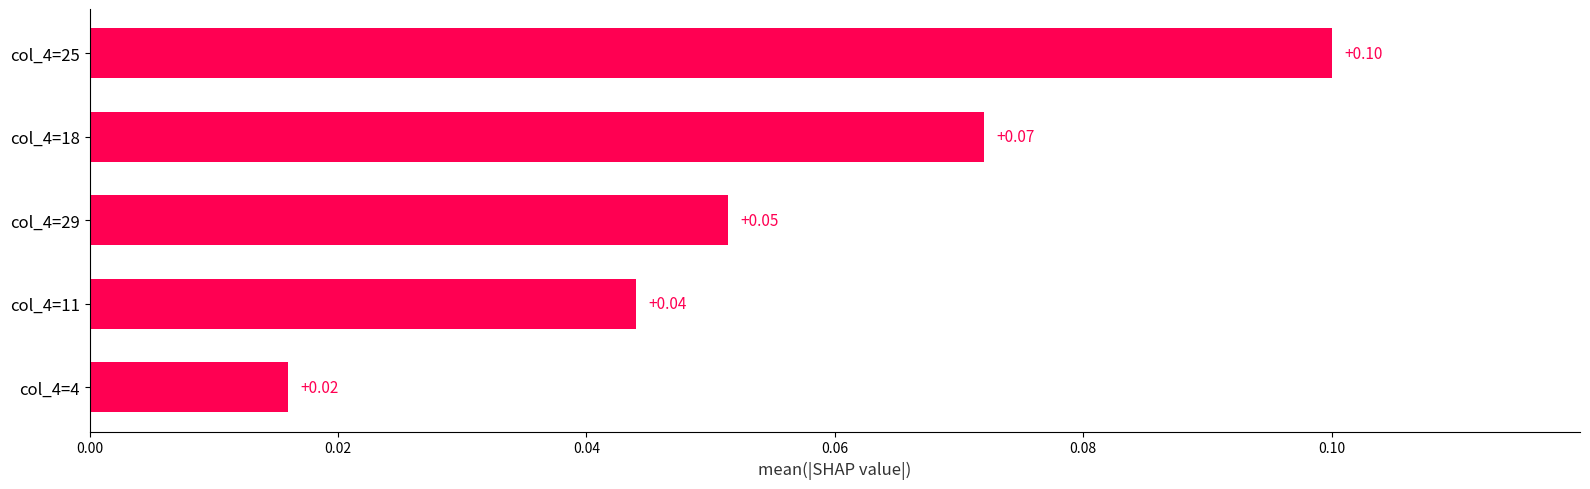

Between col_4=11 and col_4=4, which is larger?

col_4=11